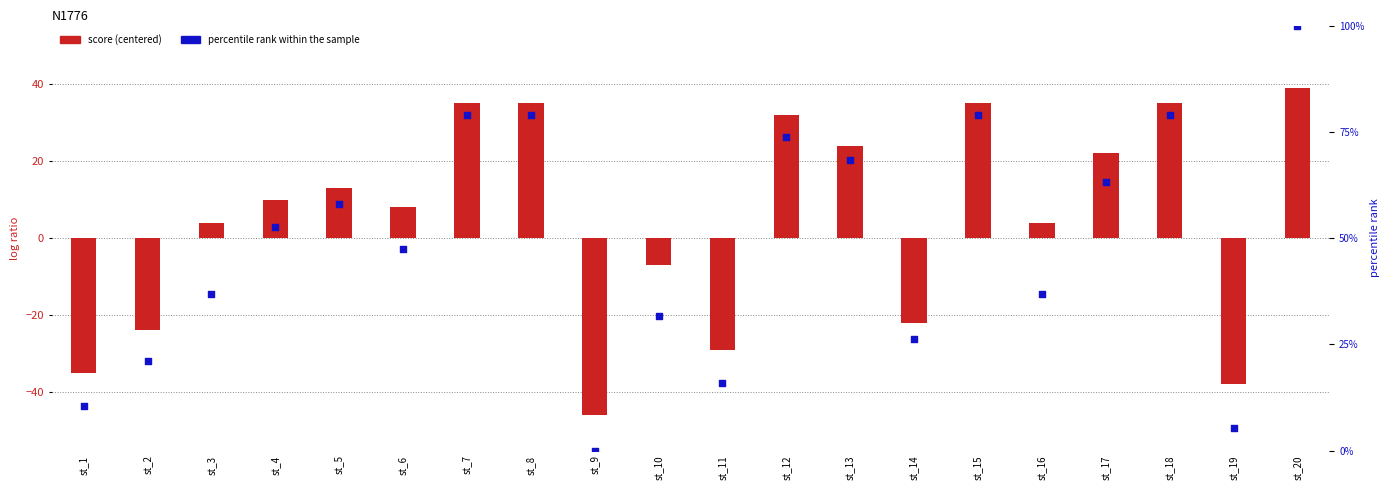

Which has a higher value, st_10 or st_7?

st_7